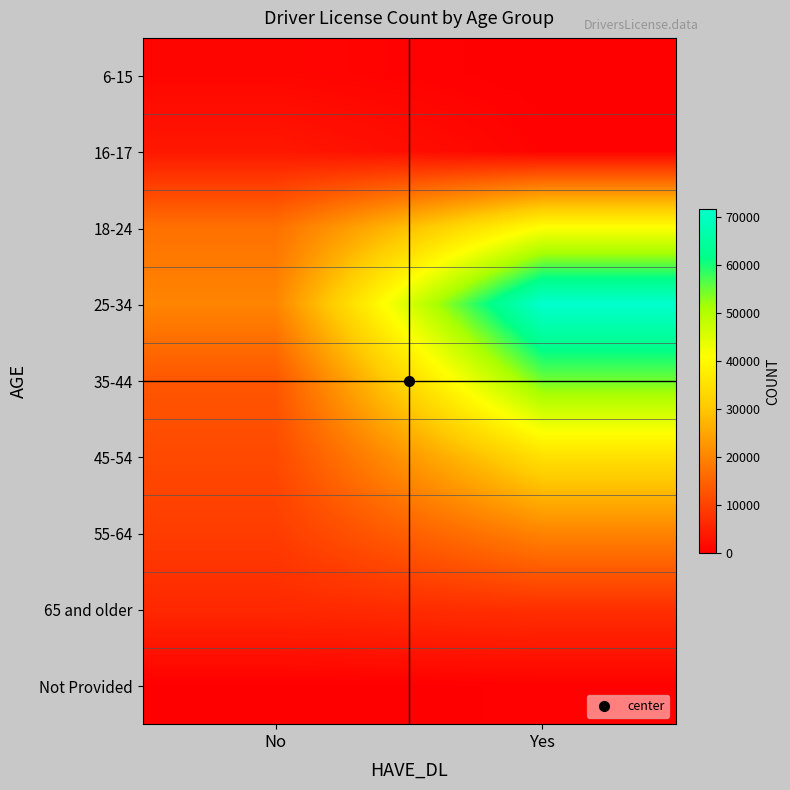

Which label corresponds to the largest value in the chart?

Yes